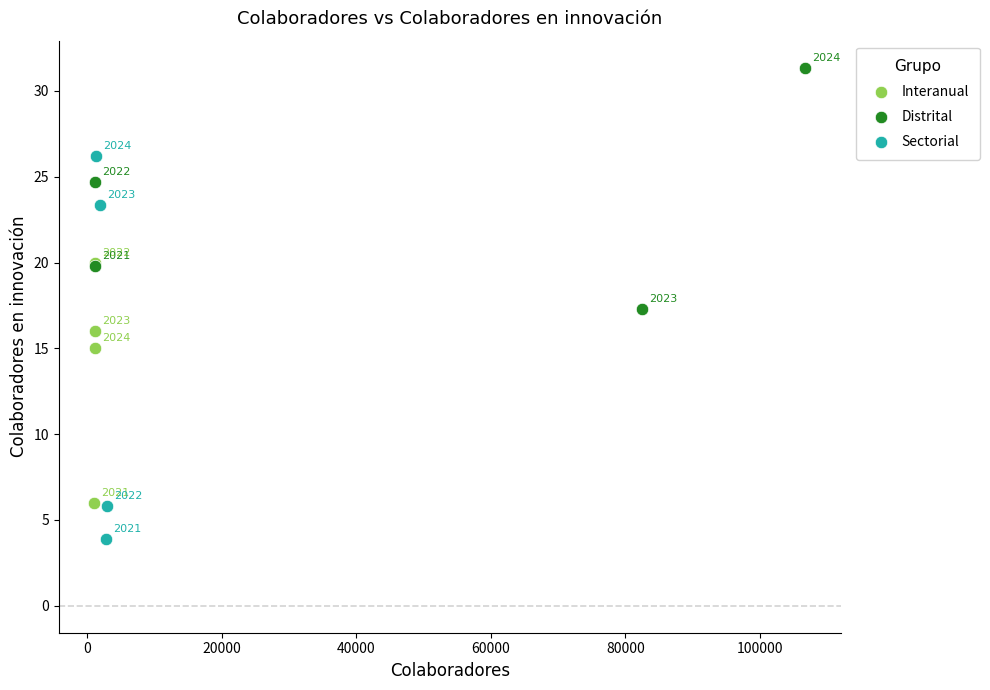

Which series reaches the minimum Y coordinate?

Sectorial